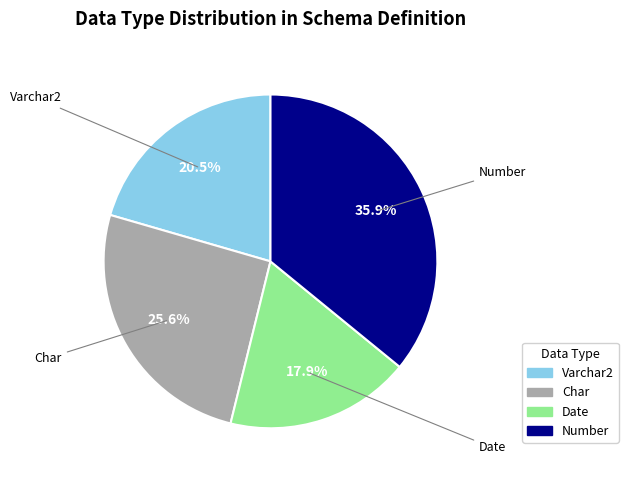

Is there a majority slice in this chart?

No